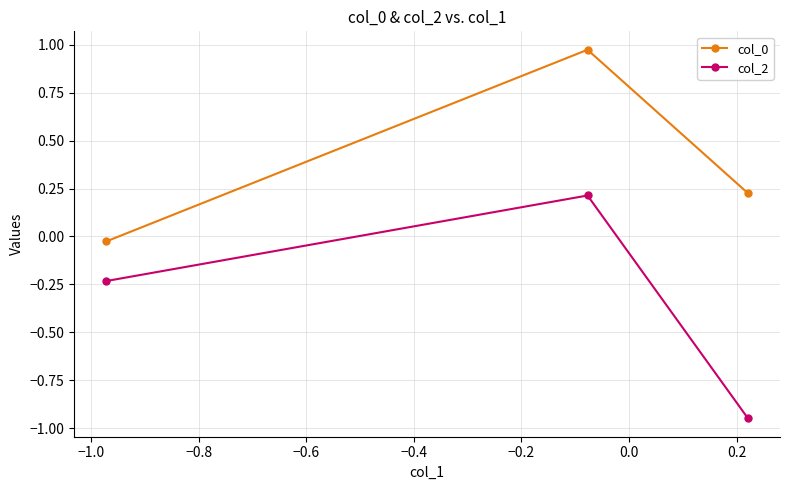

What is the average value of the col_0 series?

0.4